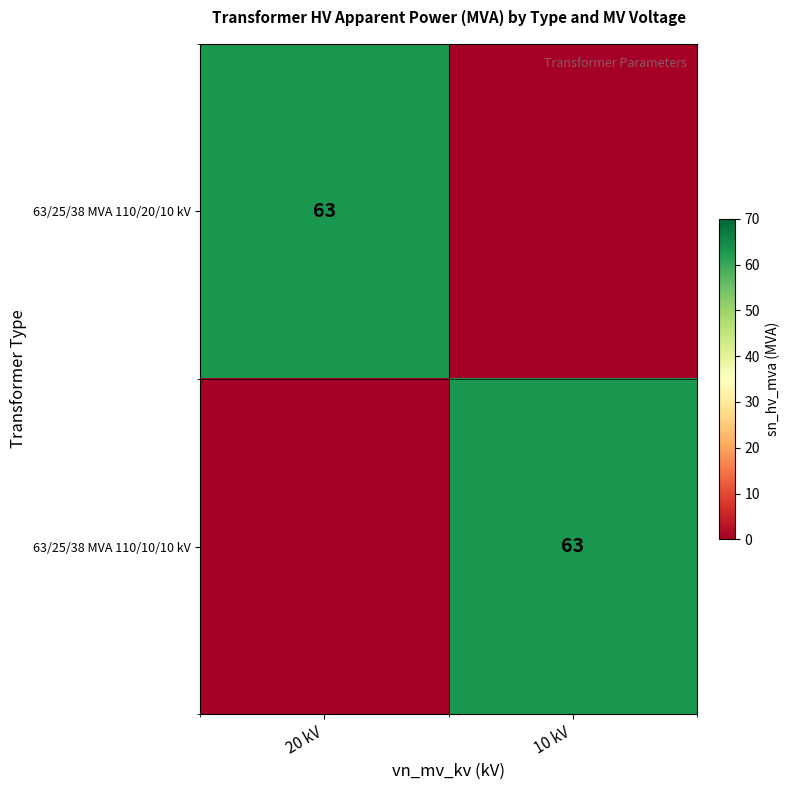

What is the difference between the highest and lowest values at 20 kV?

63